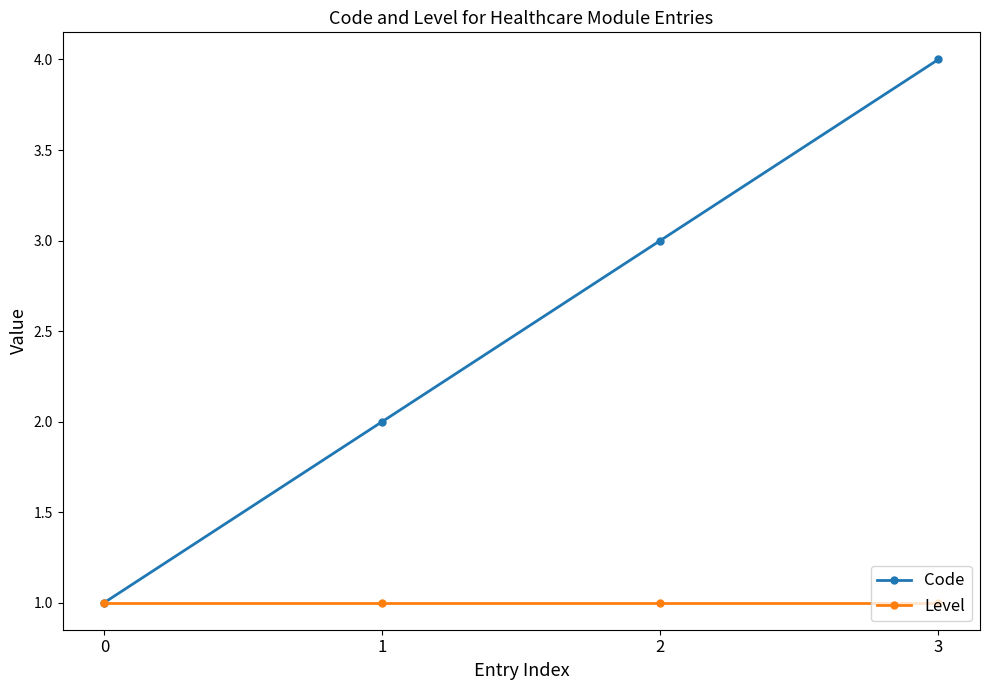

True or false: Code has more than 1 interior local peaks.

False